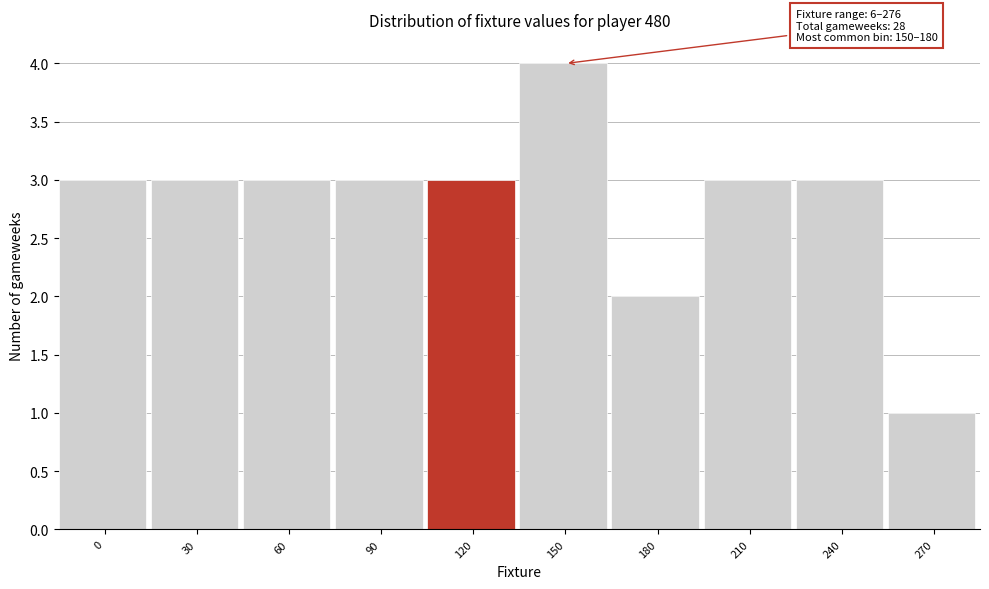

Reading right to left, extract all data points from this chart.

270=1	240=3	210=3	180=2	150=4	120=3	90=3	60=3	30=3	0=3